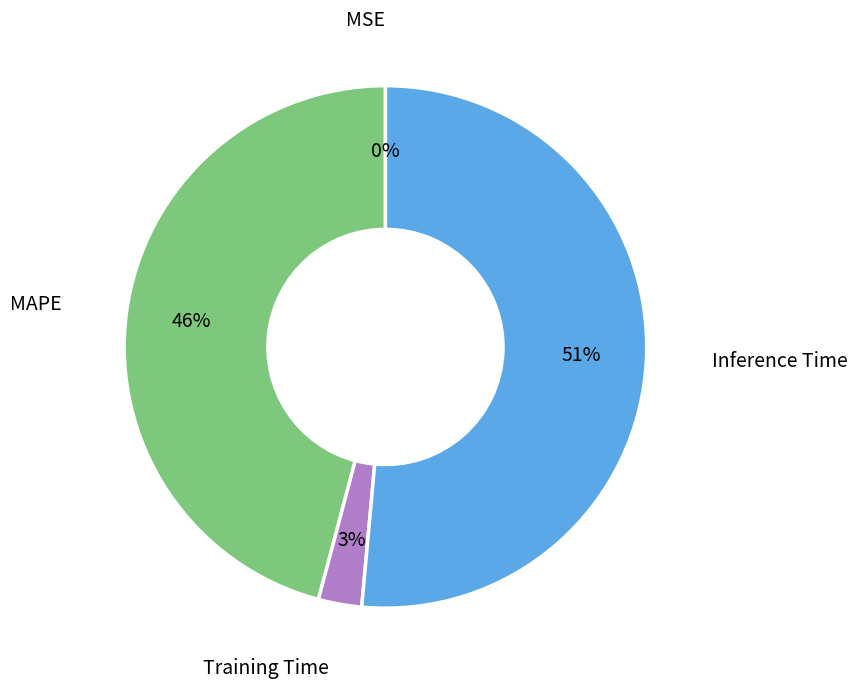

To the nearest percent, what is the difference between the largest and smallest slice percentages?

51%